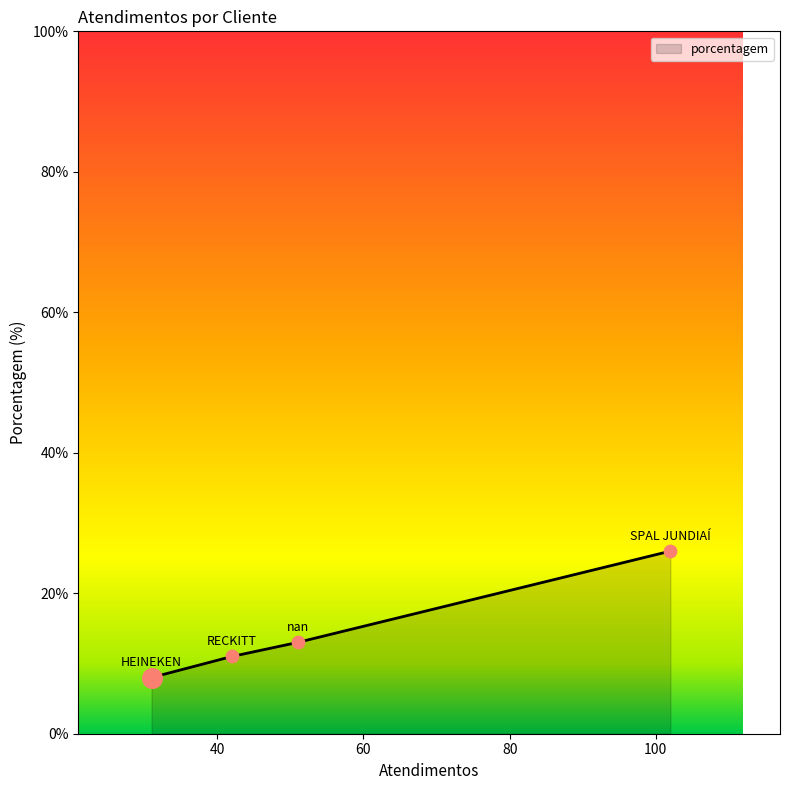

True or false: there are more than 1 points higher than both neighbors.

False